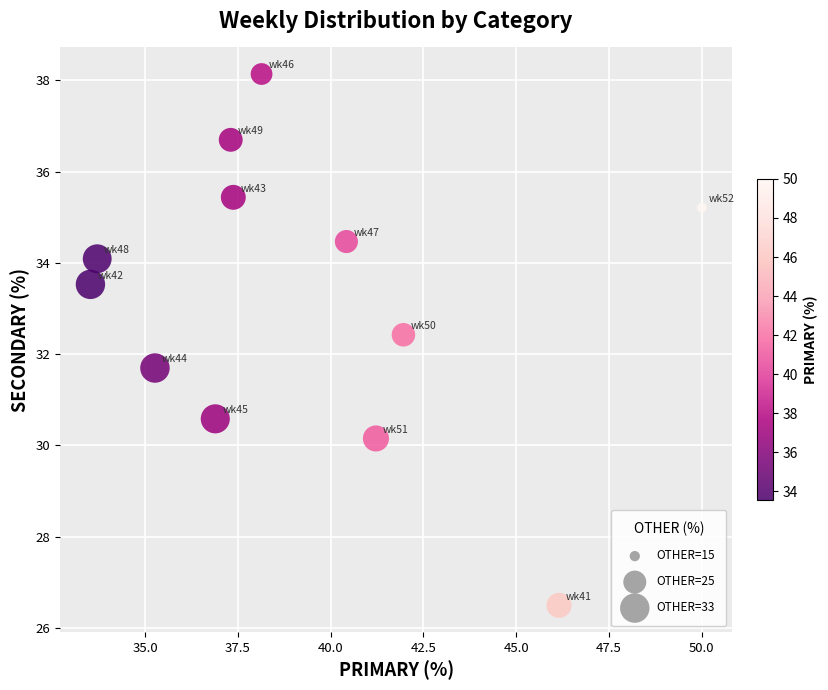

What is the average X value?

39.3